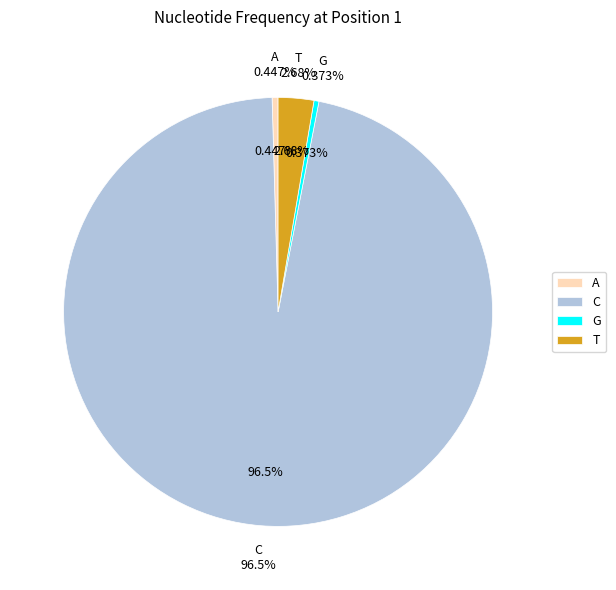

Is the sum of C and G greater than half?

Yes